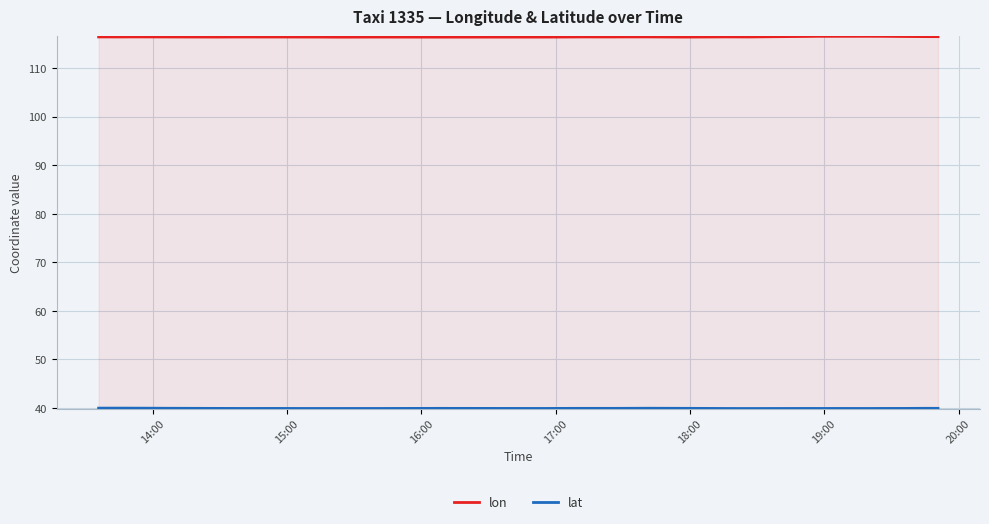

List the series in order of their overall mean, highest first.

lon, lat